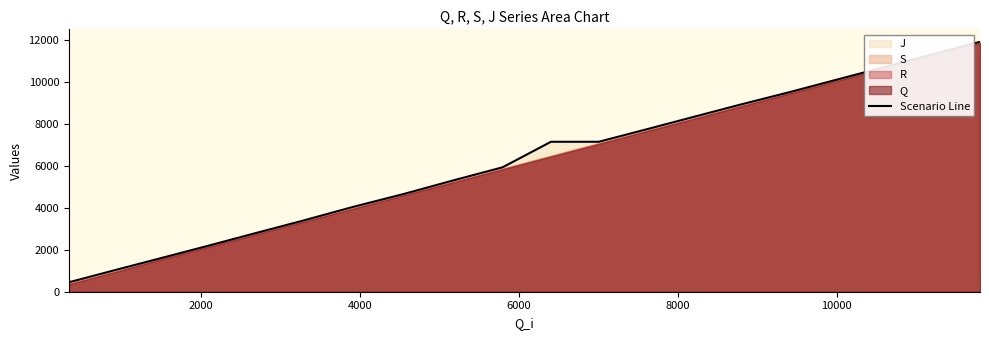

What is the highest value of the Scenario Line series?

11905